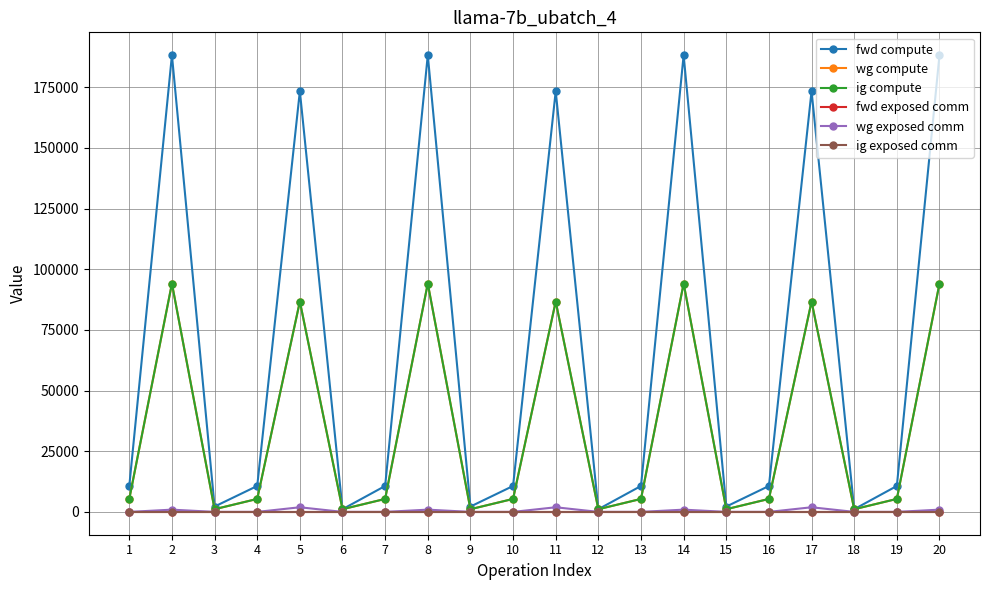

Which has a higher value, 17 or 16?

17